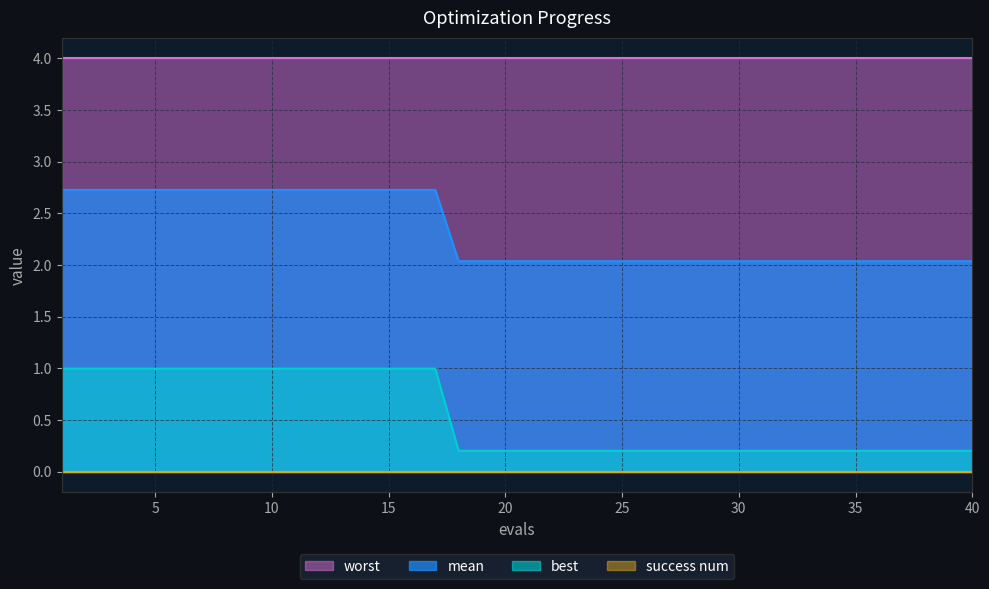

True or false: best and worst cross at least once.

False